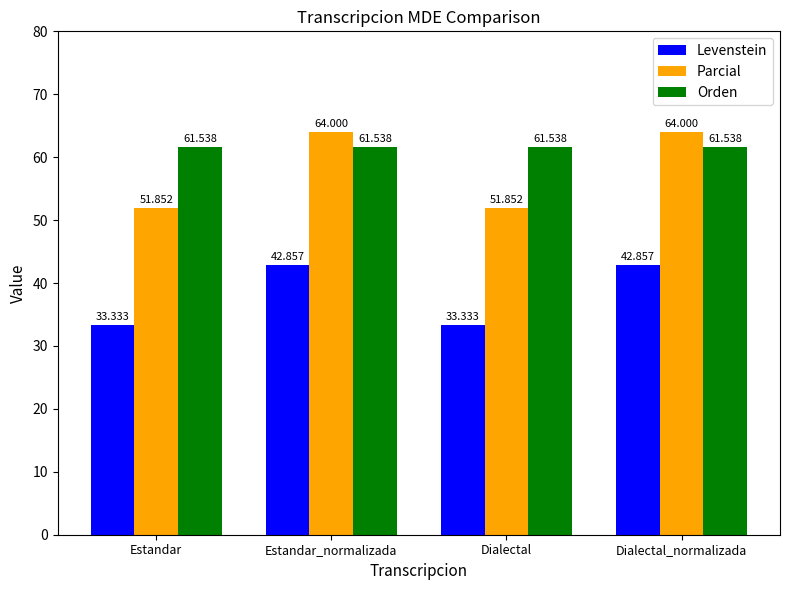

What position from the right is Dialectal_normalizada?

1